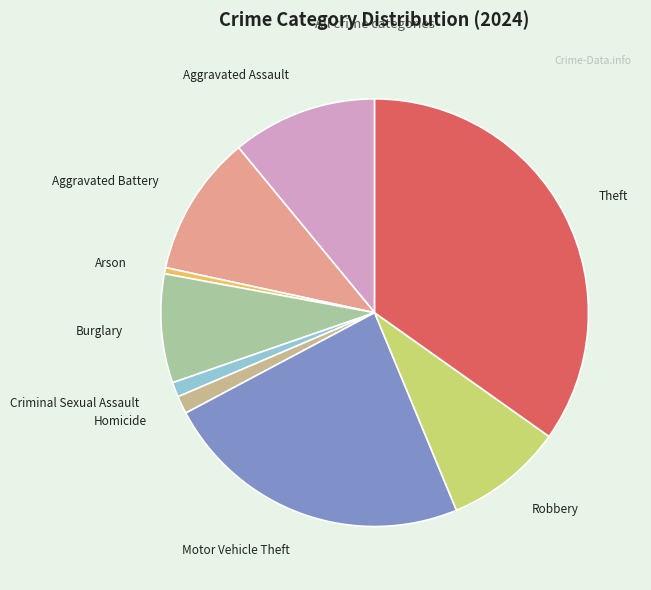

Is there any slice that represents more than half of the pie?

No